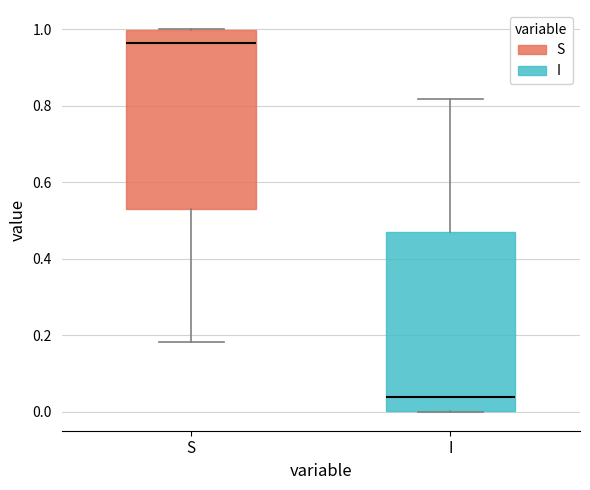

Which box has the lowest median line?

I